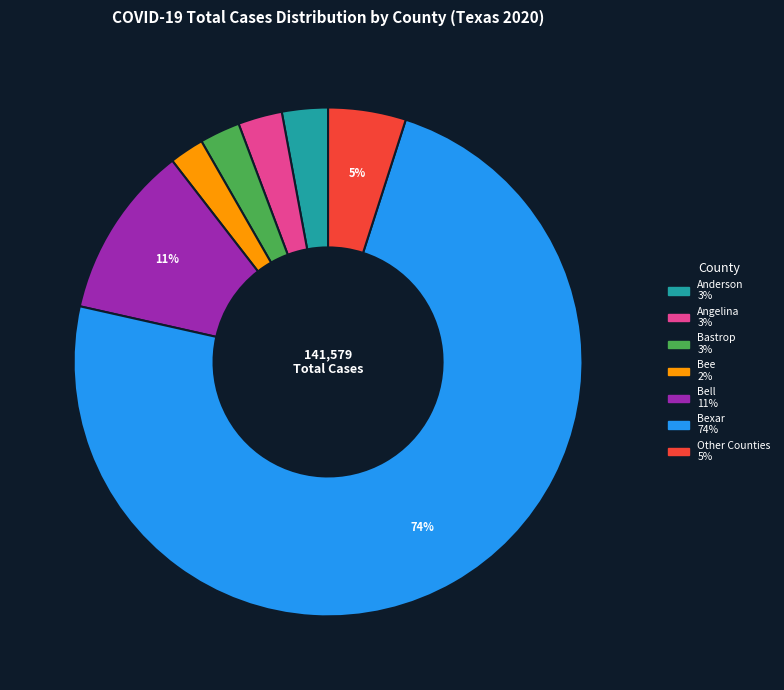

Does any single category account for the majority?

Yes